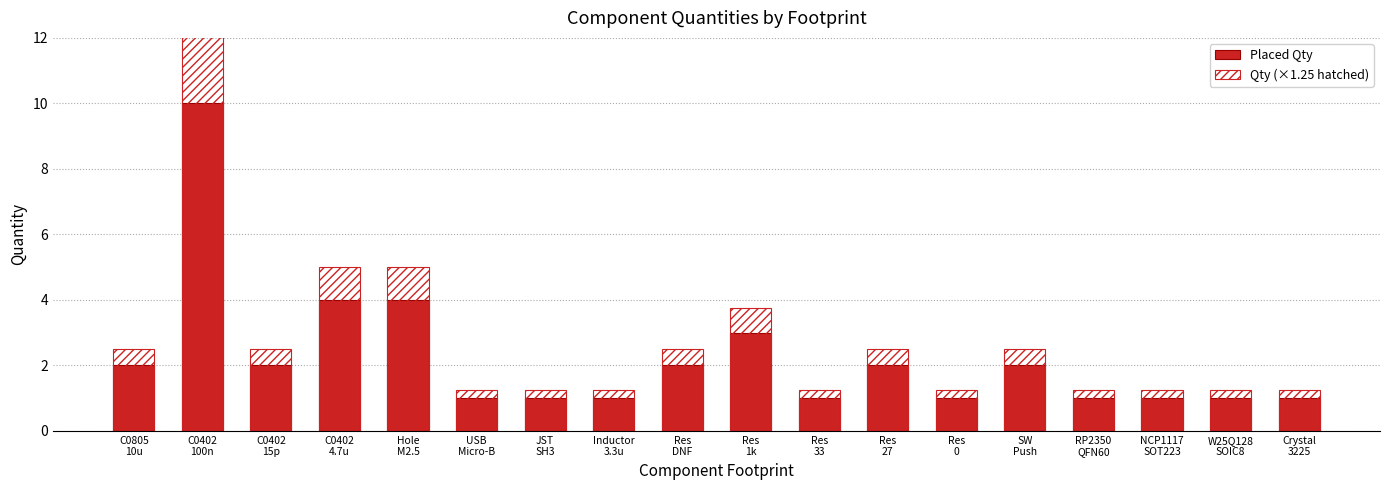

The value of Qty at C0402
100n is 15.8. True or false?

False